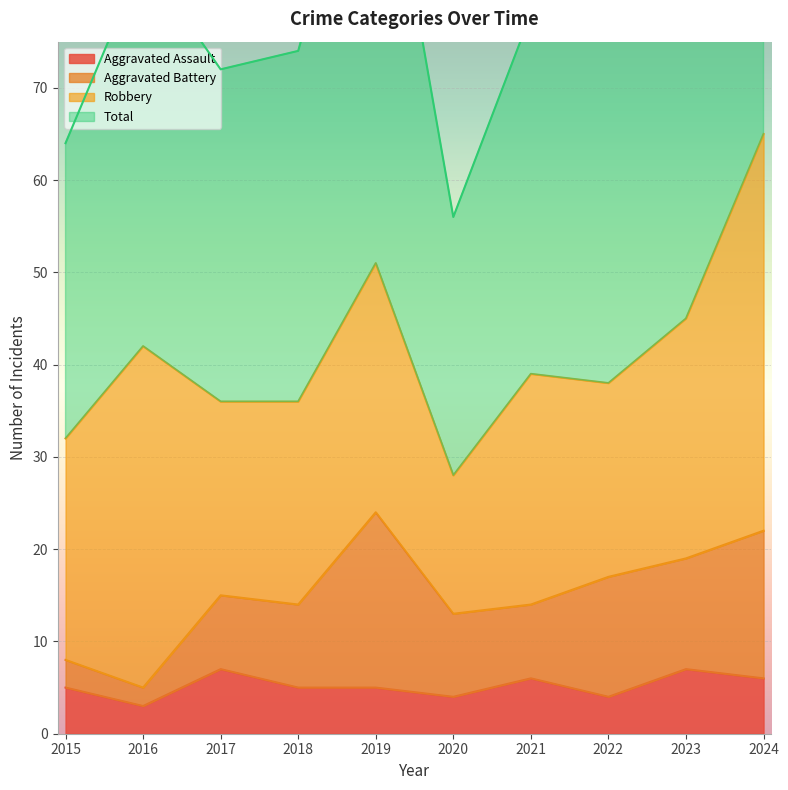

What is the sum of all Aggravated Assault values?

52